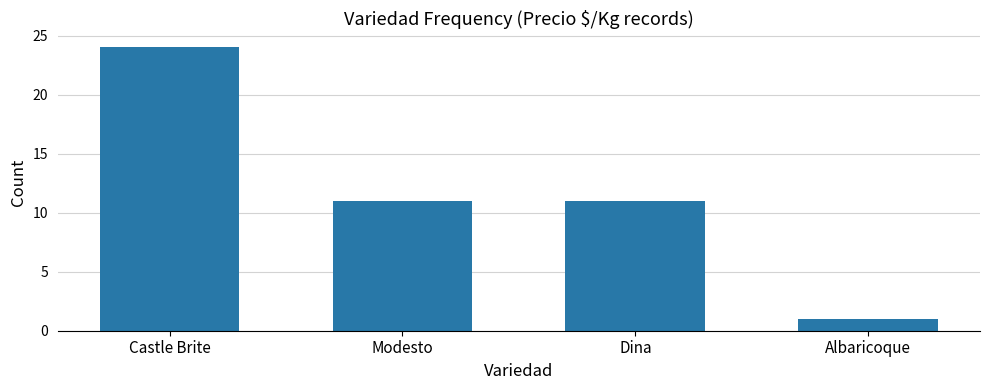

What is the change in value from Castle Brite to Dina?

-13